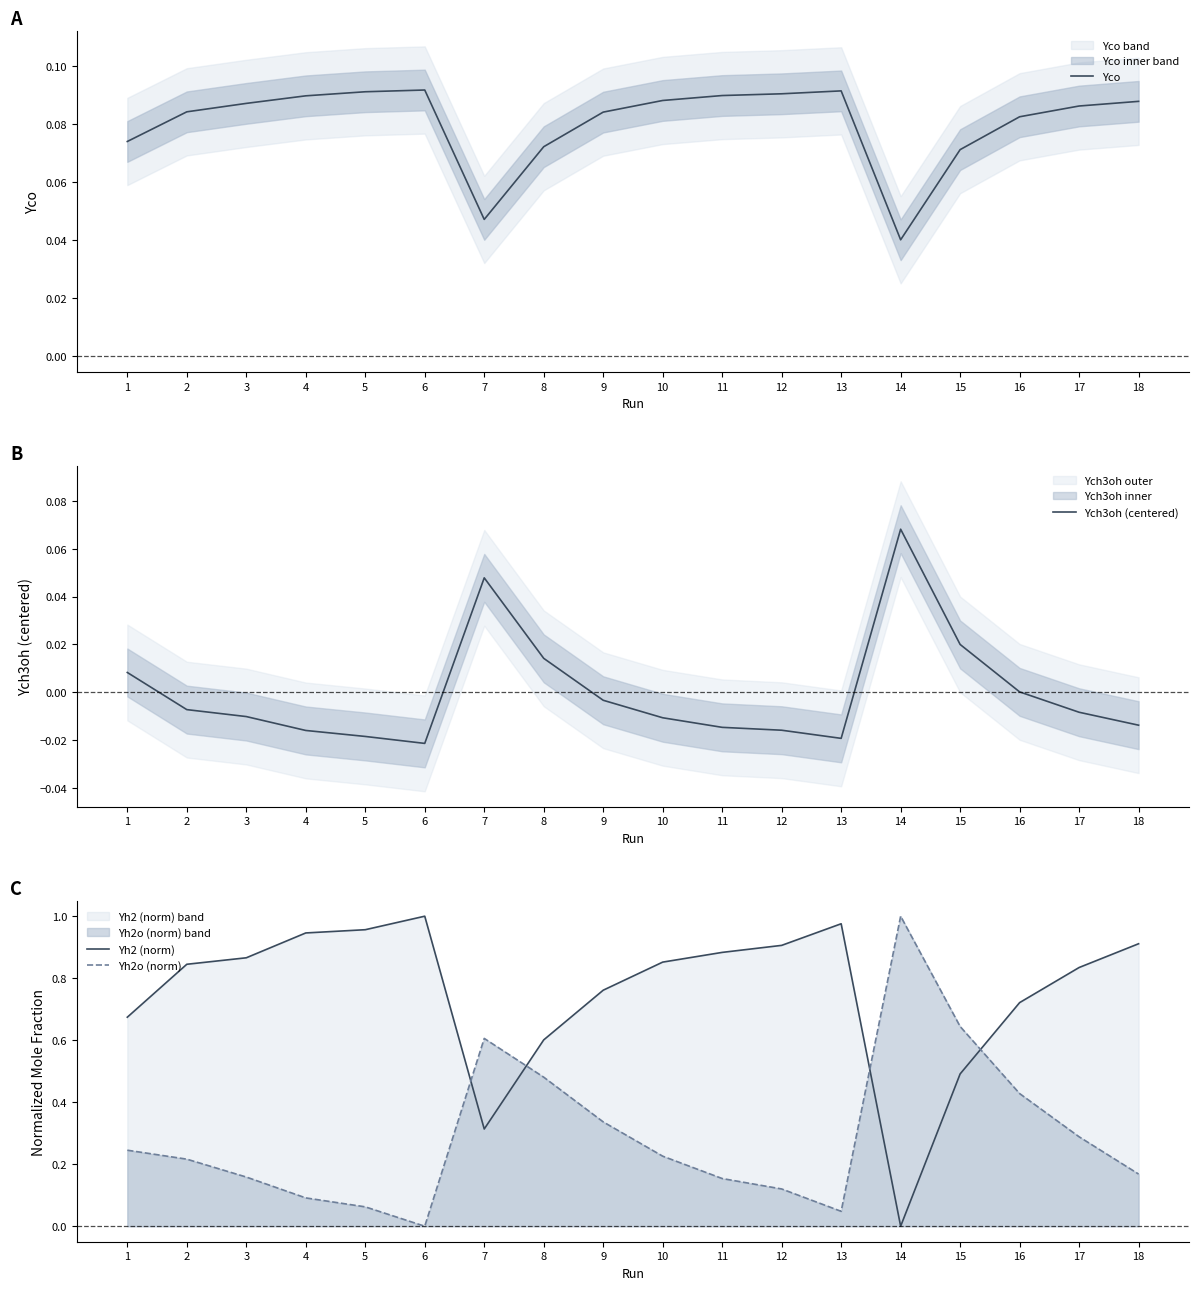

Which has a higher value, 9 or 17?

17